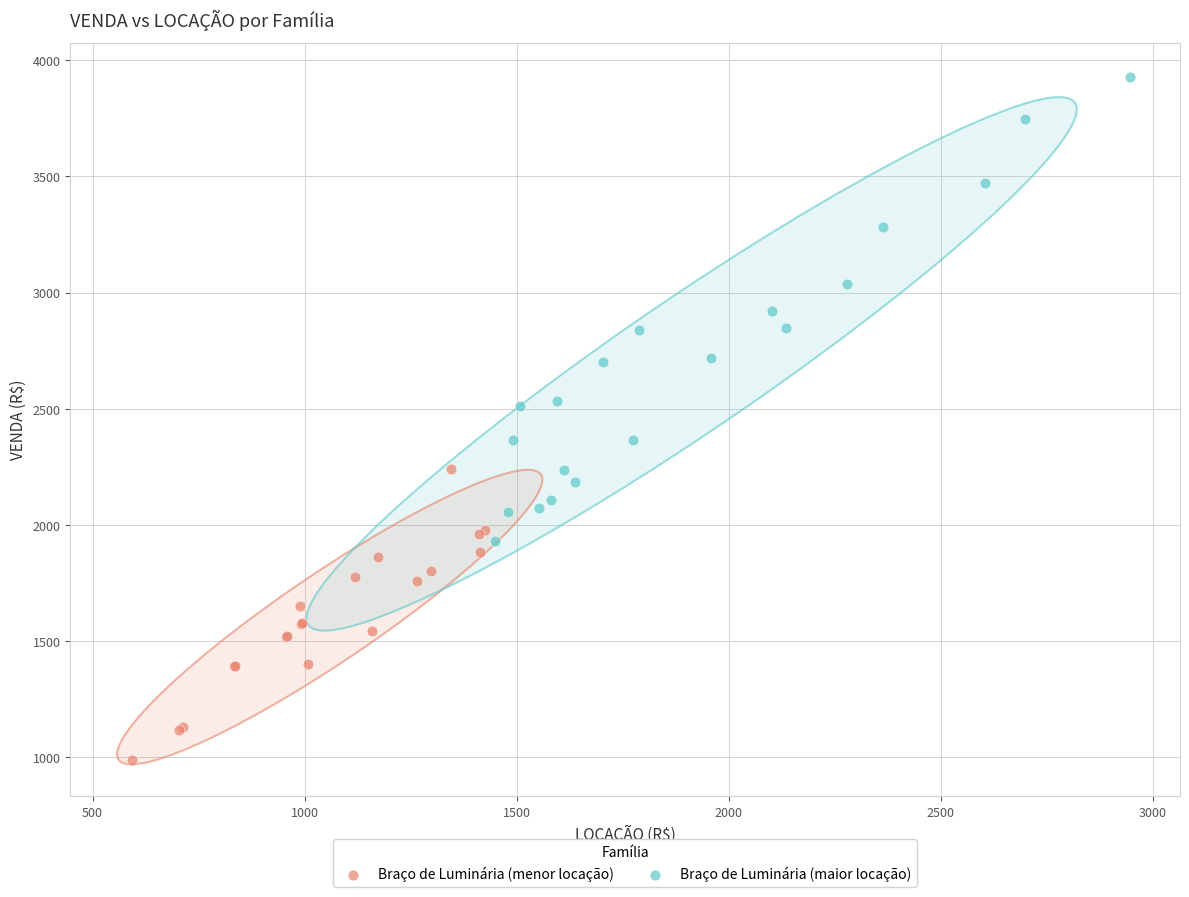

Which series reaches the maximum Y coordinate?

Braço de Luminária (maior locação)